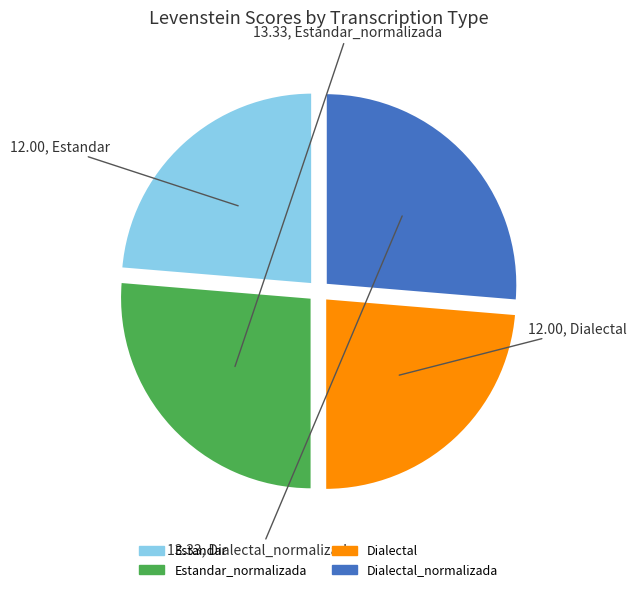

How many segments does this pie chart have?

4